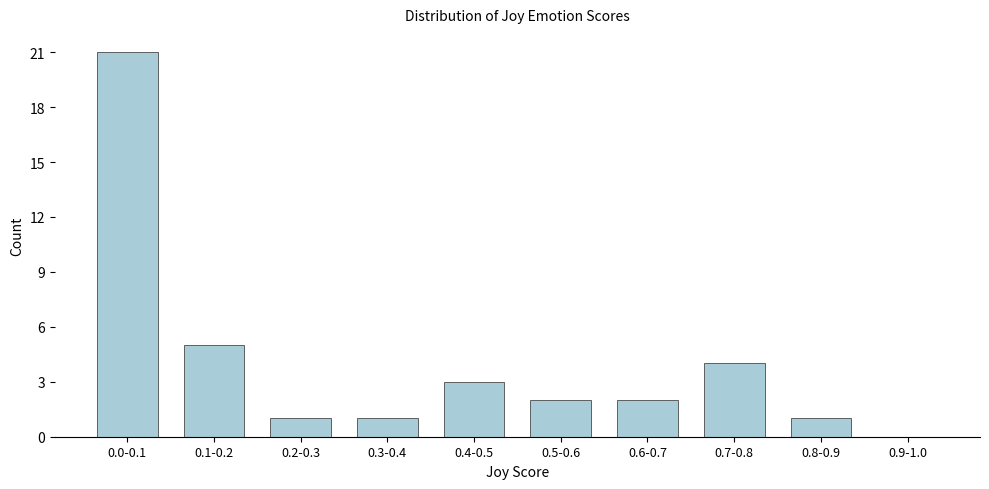

Reading left to right, extract all data points from this chart.

0.0-0.1=21	0.1-0.2=5	0.2-0.3=1	0.3-0.4=1	0.4-0.5=3	0.5-0.6=2	0.6-0.7=2	0.7-0.8=4	0.8-0.9=1	0.9-1.0=0